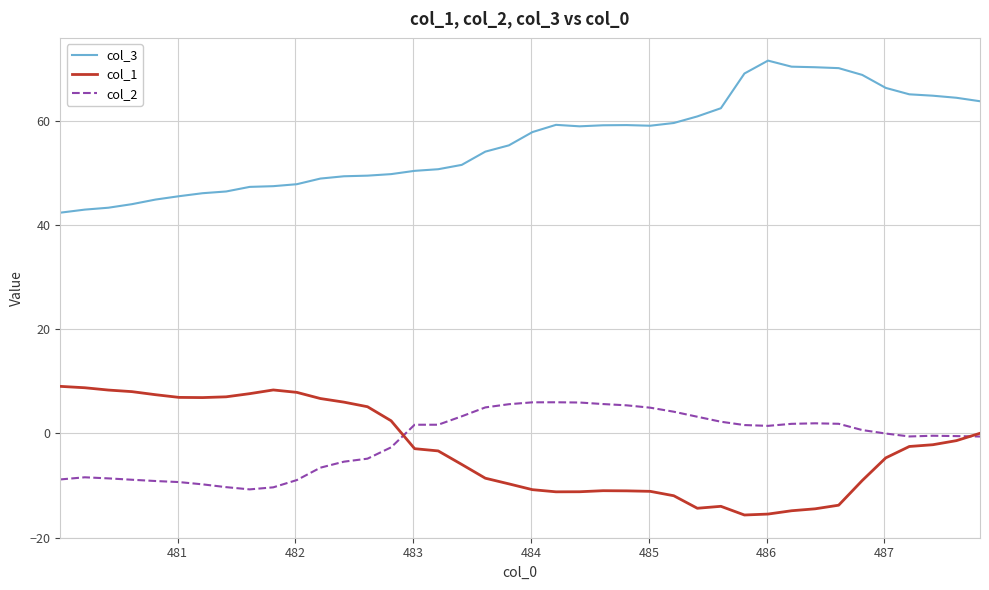

Which series has the largest total across all categories?

col_3